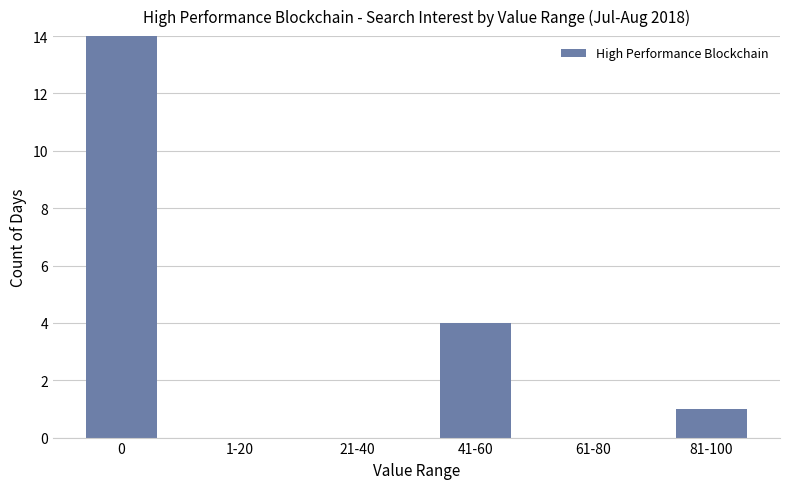

What is the ratio of the value at 81-100 to the value at 41-60?

0.2